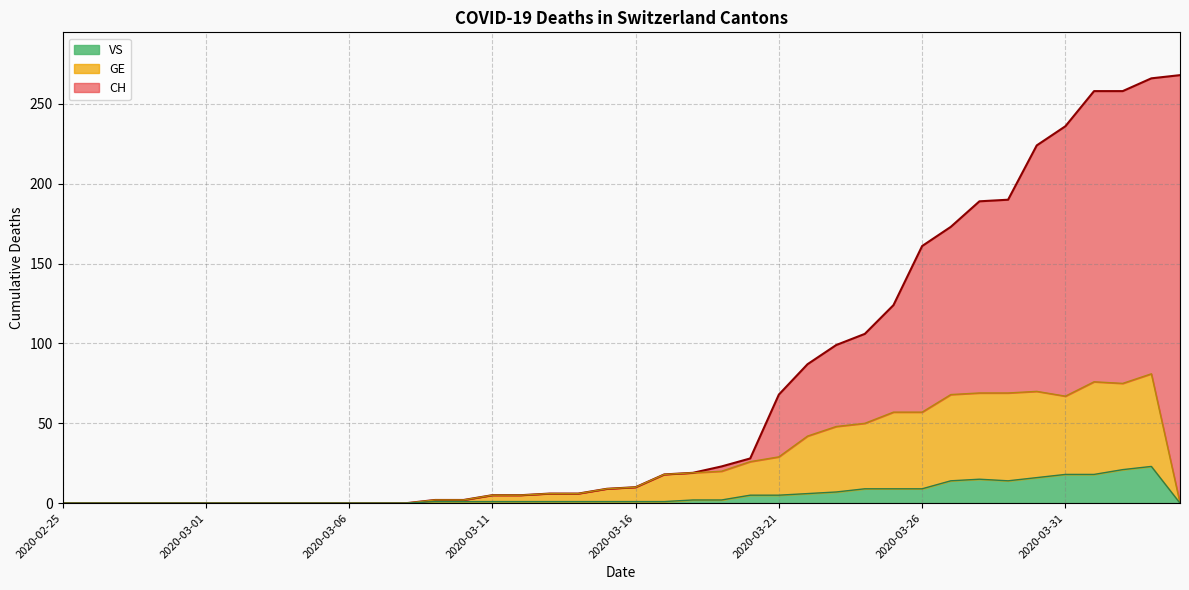

What position from the left is 2020-04-03?

39